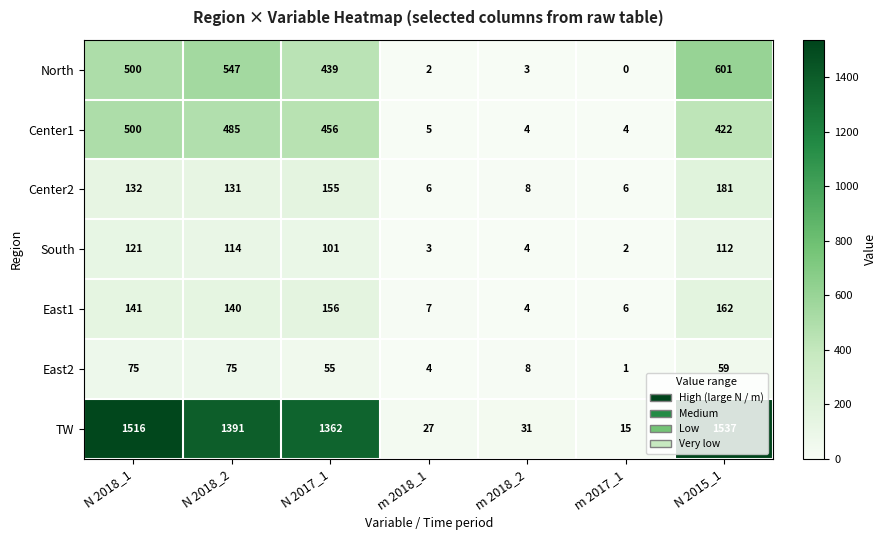

How many data points in Center1 are less than 422?

3